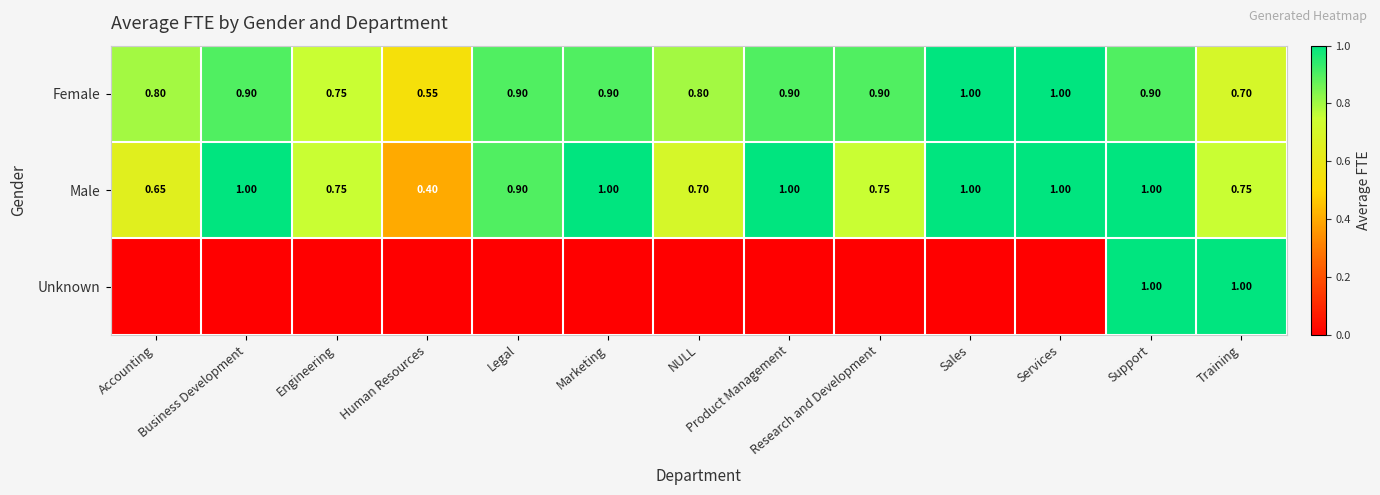

Read the Female value at Sales.

1.0